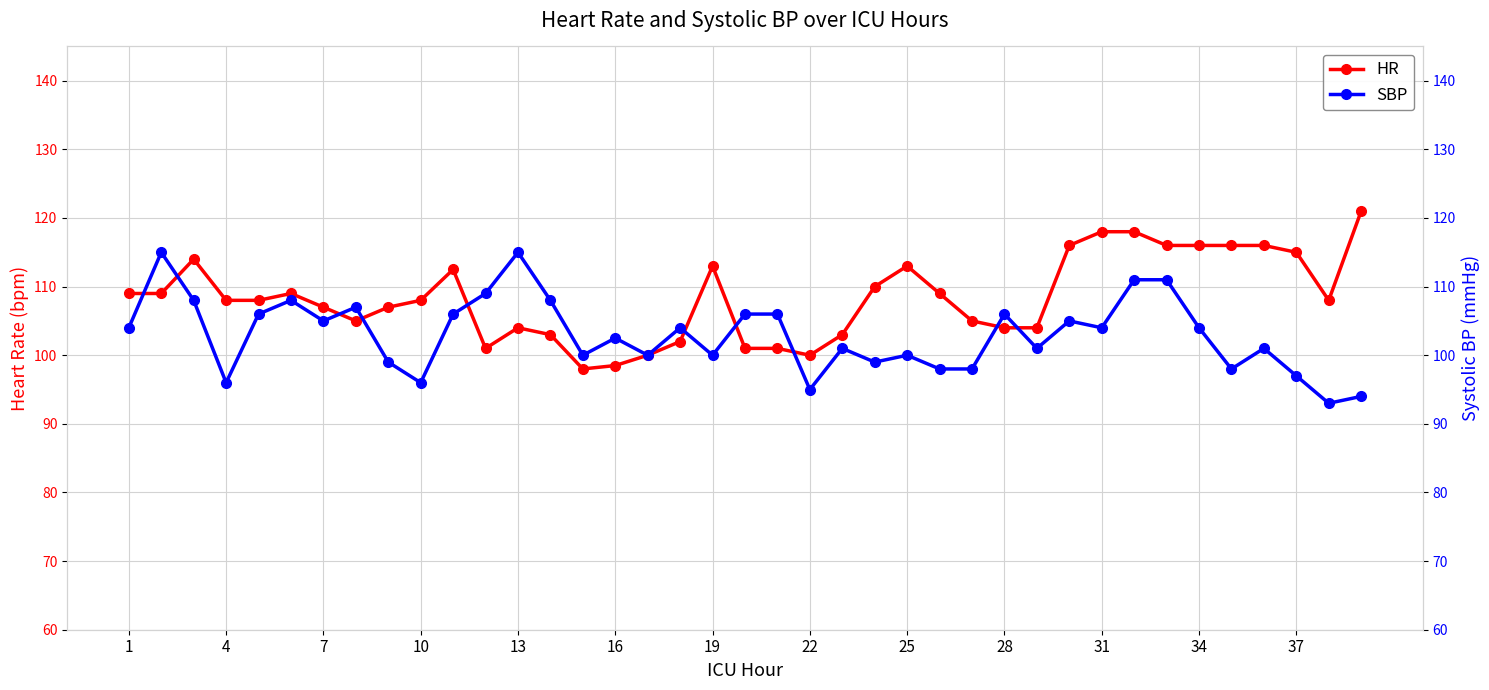

True or false: HR has more than 2 points higher than both neighbors.

True